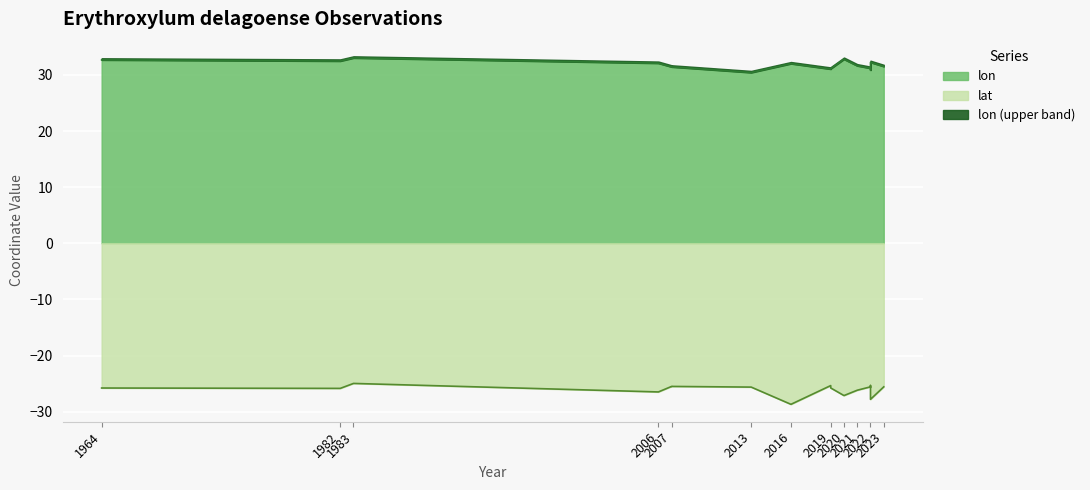

What is the difference between the highest and lowest values at 2013?

56.0